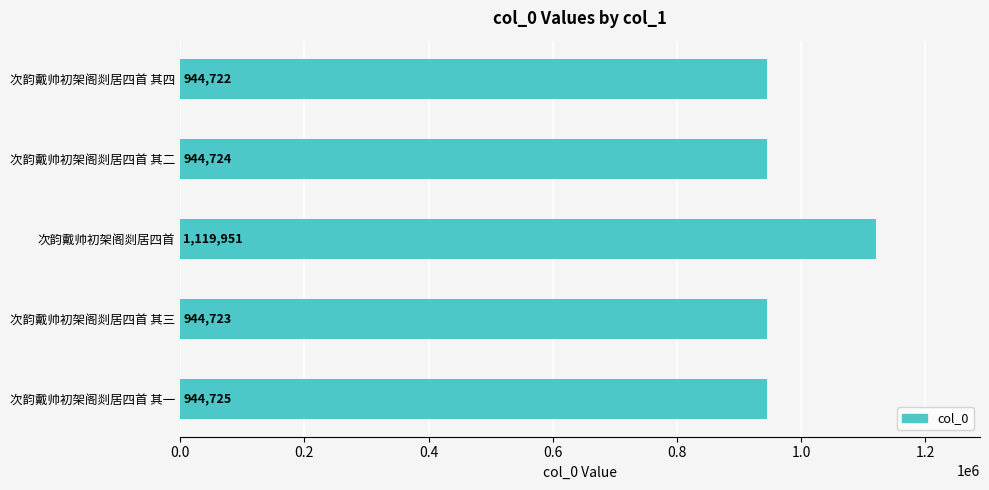

The chart shows a value of 458612 at 次韵戴帅初架阁剡居四首. True or false?

False